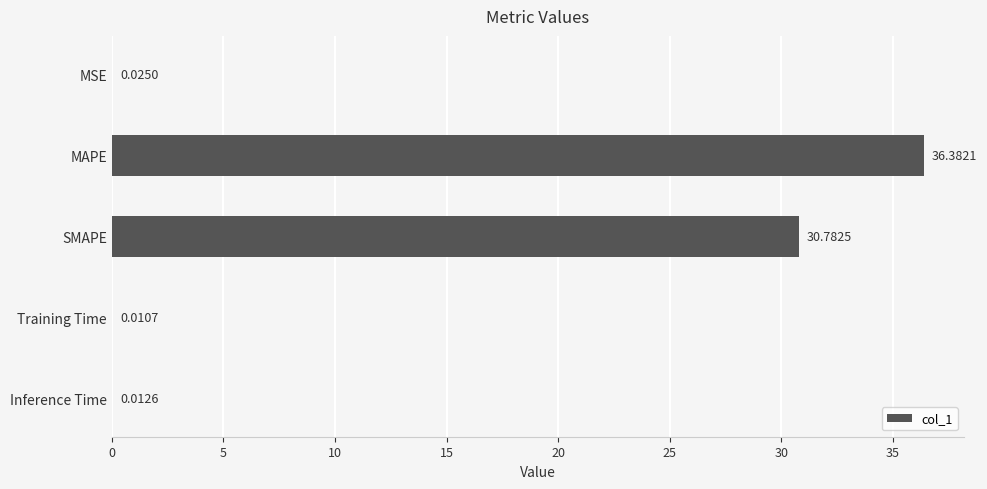

Where is the data nearest to the value 18?

SMAPE